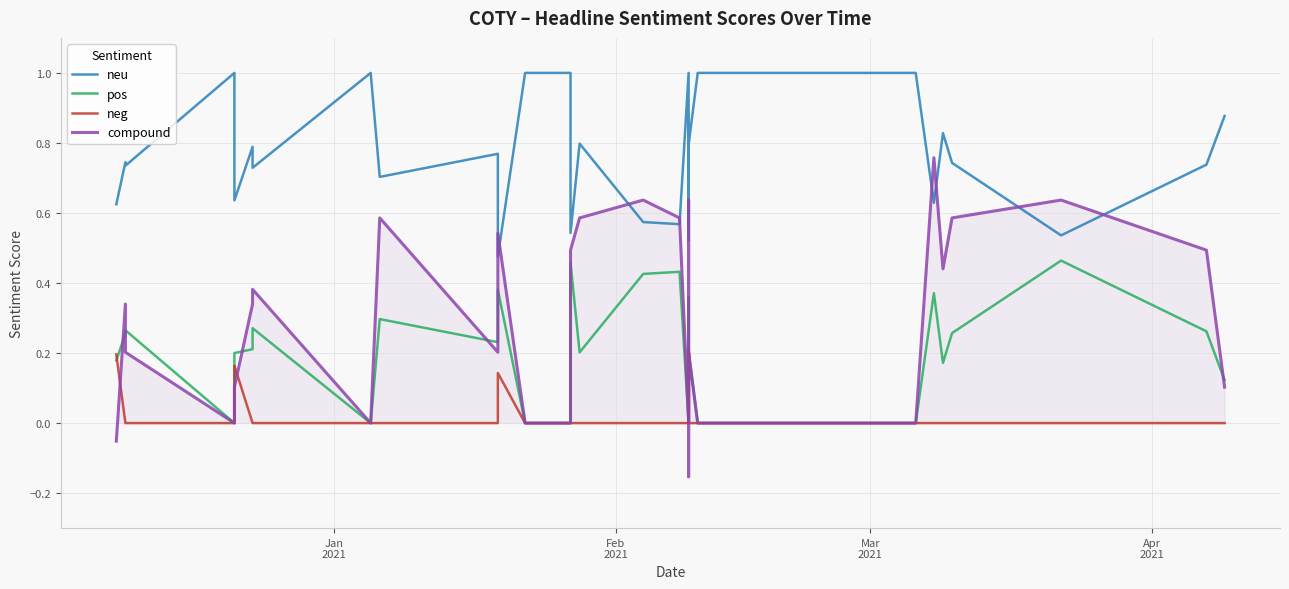

List the series in order of their peak value, highest first.

neu, compound, pos, neg